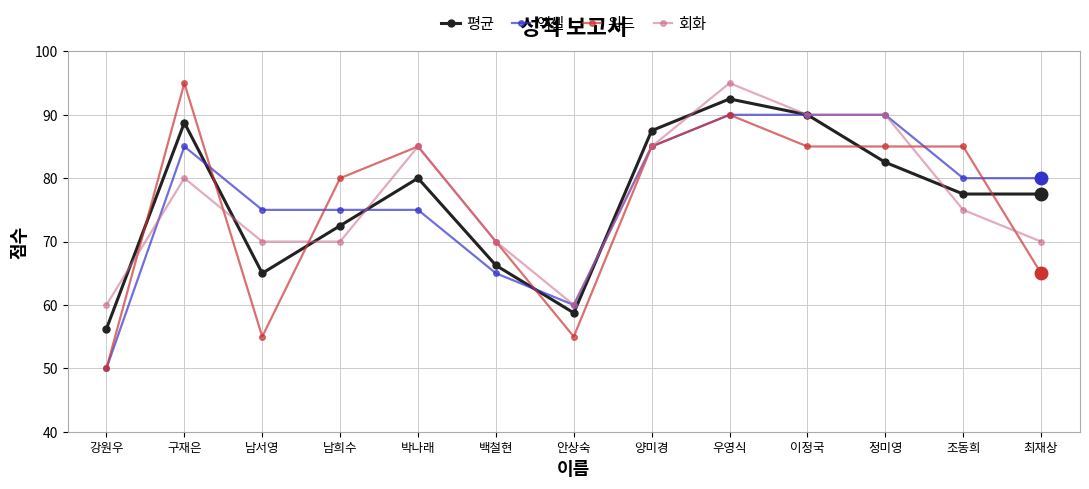

What is the value of the 워드 point at the 5th from the left?

85.0